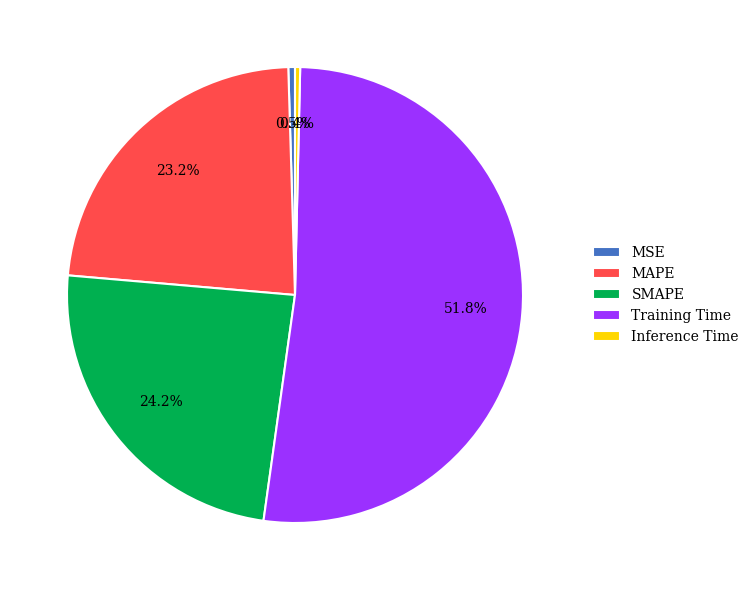

Is the sum of Inference Time and MAPE greater than half?

No